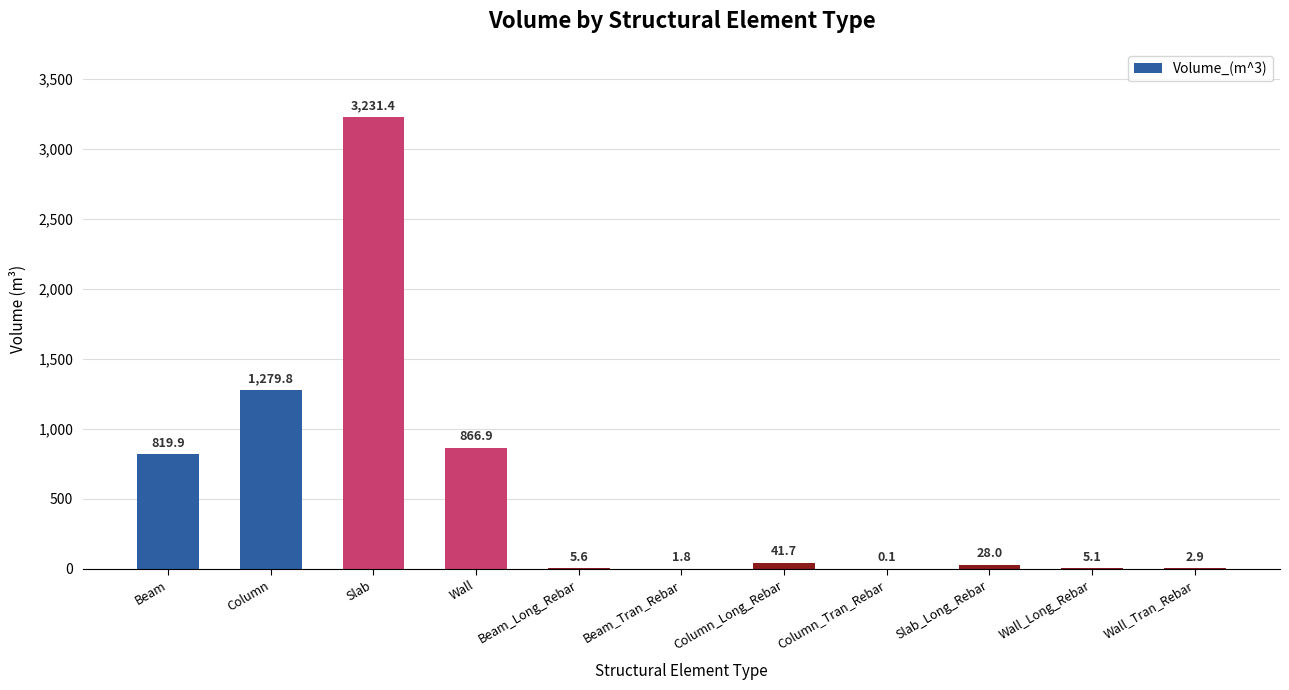

Is it true that the value at Wall_Tran_Rebar is 2.9?

True